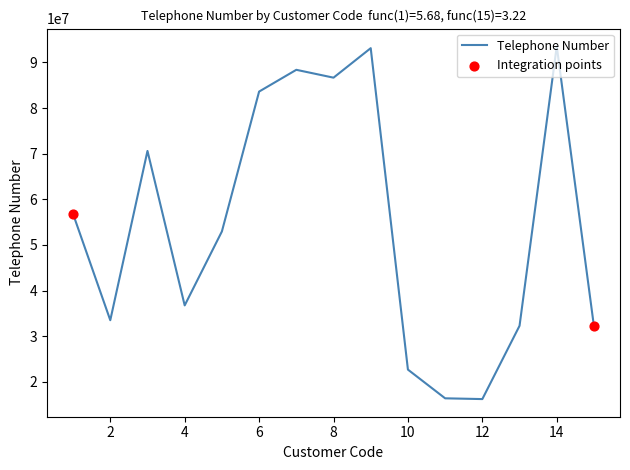

What is the difference between the maximum and minimum values?

77294513